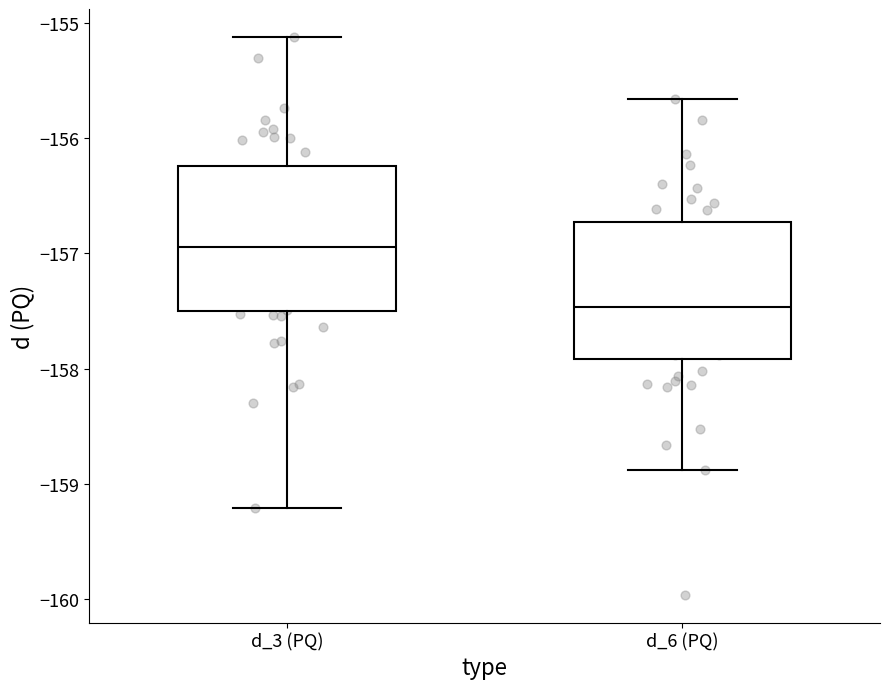

Reading left to right, read every box against the y-axis: the position of its median line, the range the box covers, and the ends of its whiskers. The values are not printed on the chart, so give them approximately, as read against the axis.

d_3 (PQ): median -156.9, box -157.5 to -156.2, whiskers -159.2 to -155.1
d_6 (PQ): median -157.5, box -157.9 to -156.7, whiskers -158.9 to -155.7